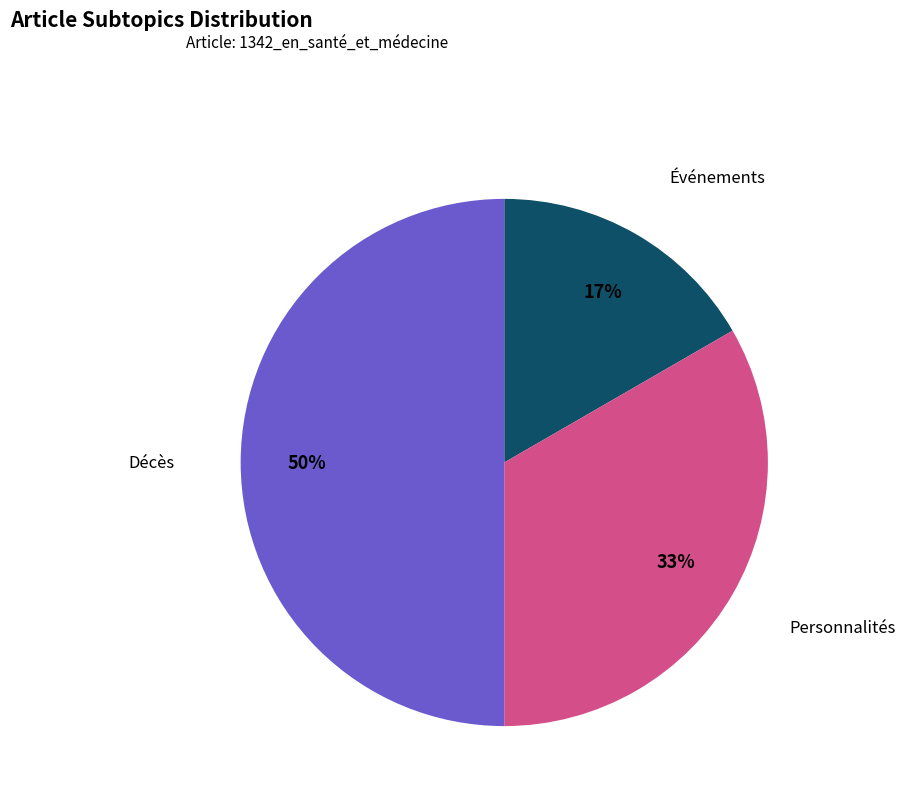

Combined, do Événements and Décès account for over 50%?

Yes